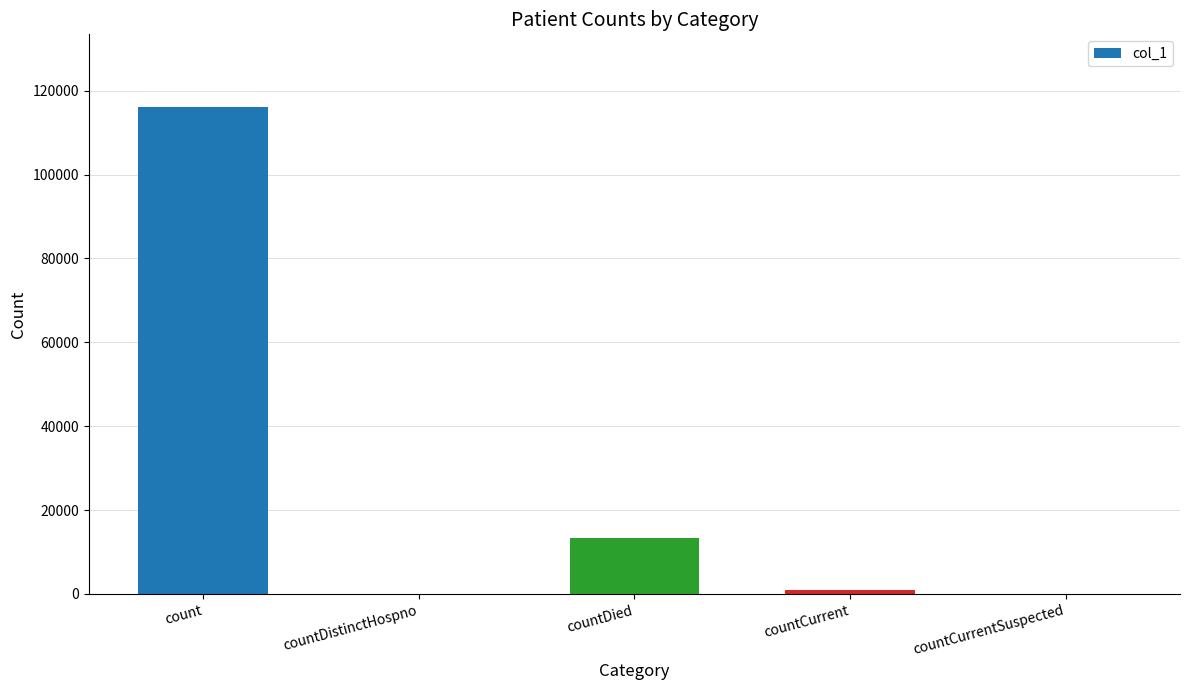

Reading right to left, what are all the values shown in this chart?

0	970	13423	0	116028